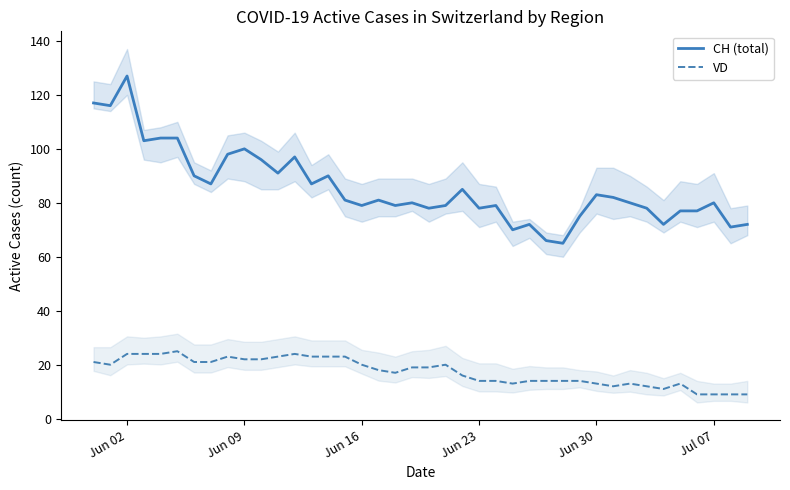

The value of VD at Jun 02 is 24. True or false?

True